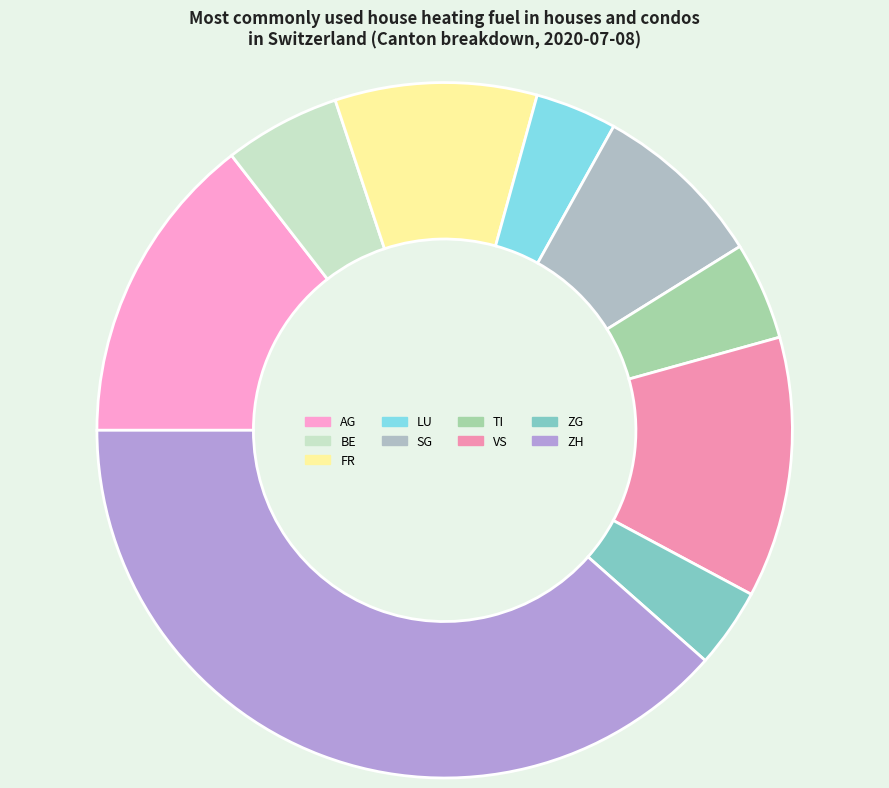

Count the number of slices in the pie.

9